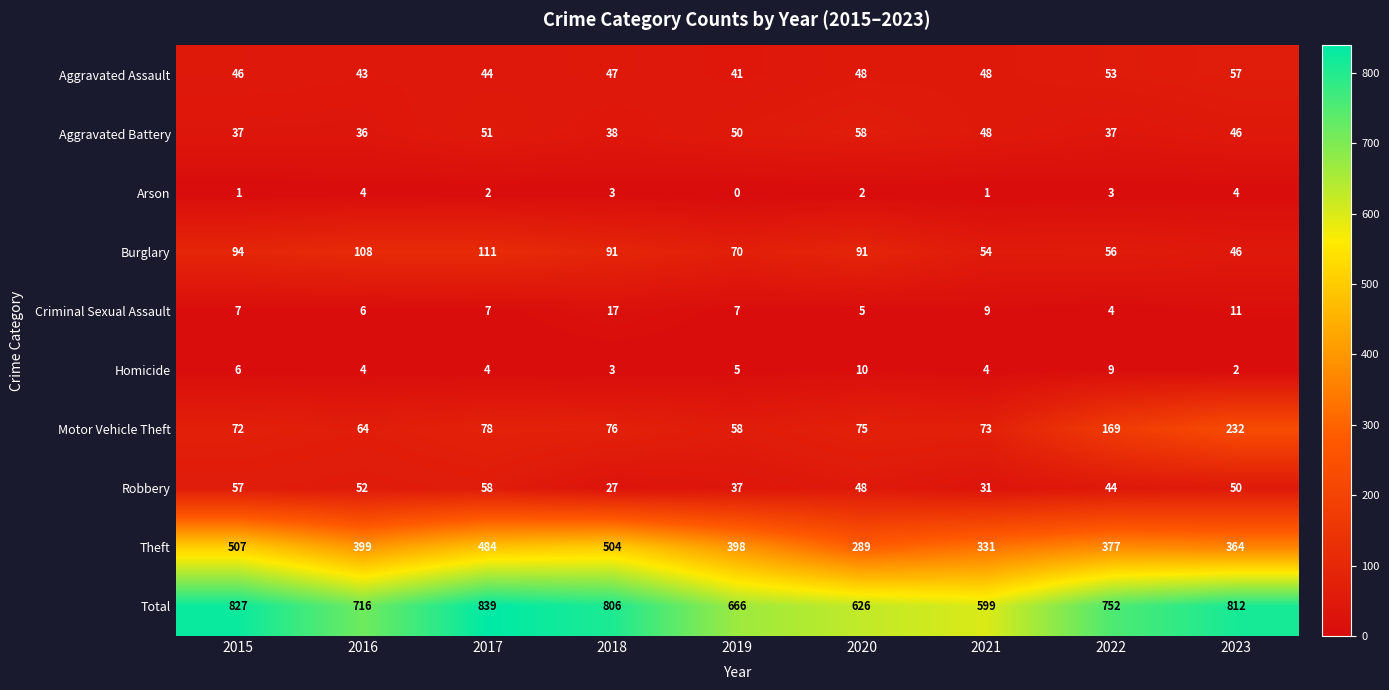

Where is Burglary nearest to the value 78?

2019